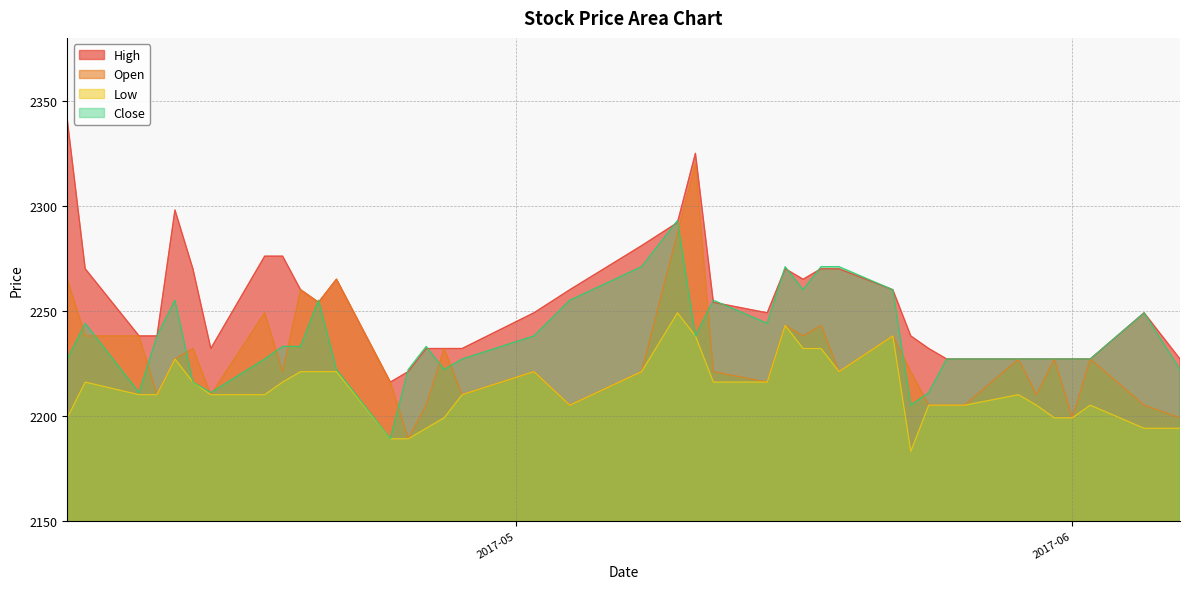

At which category is the sum across all series the highest?

2017-05-10